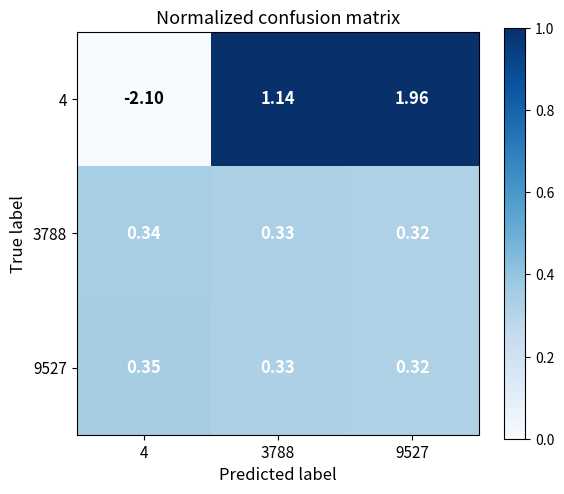

Rank the series by their maximum value, from highest to lowest.

4, 9527, 3788